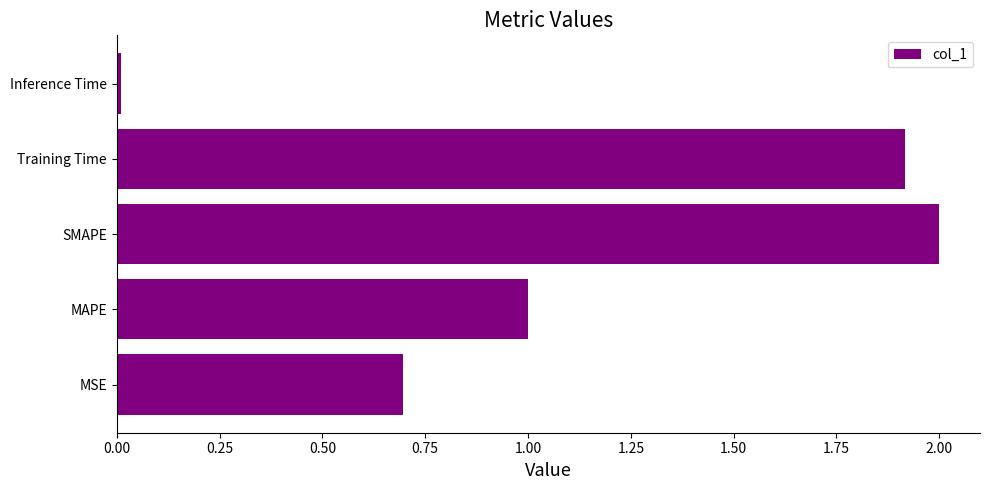

What is the sum of all values?

5.6